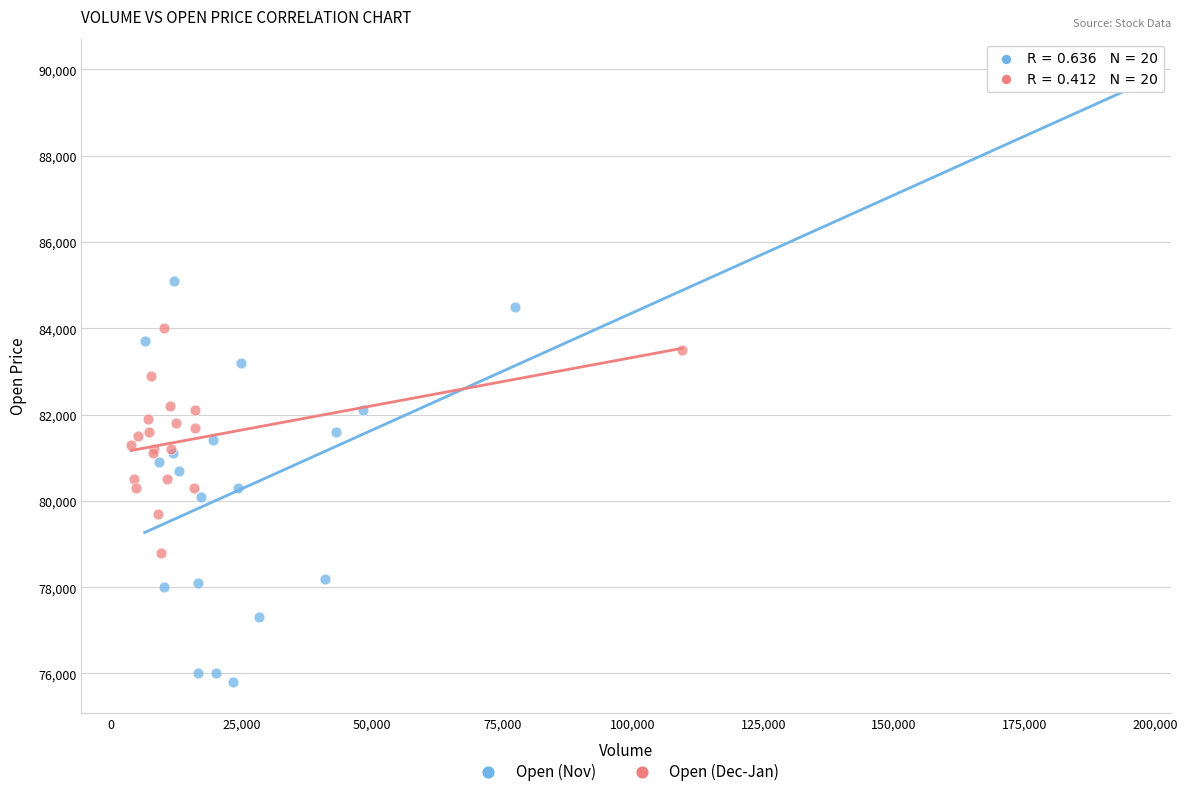

Which series contains the highest Y value?

Open (Nov)